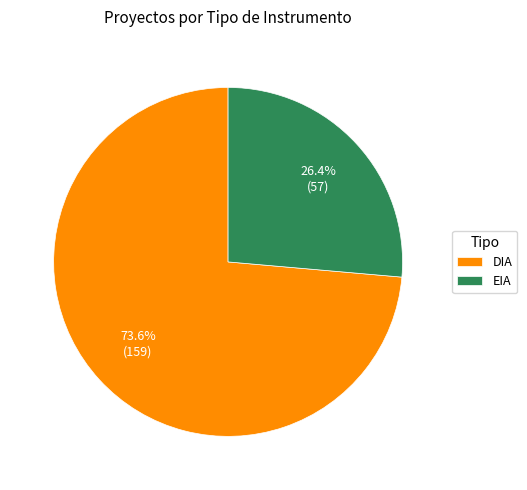

To the nearest percent, what is the difference between the largest and smallest slice percentages?

47%